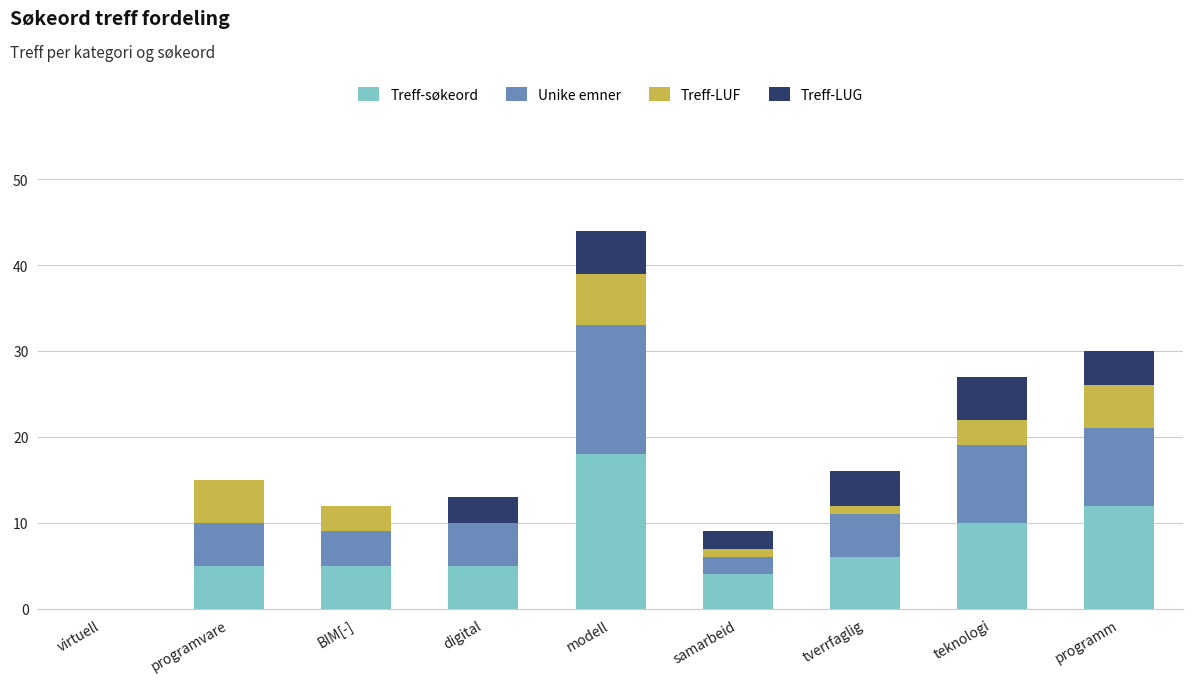

What is the sum of all Treff-søkeord values?

65